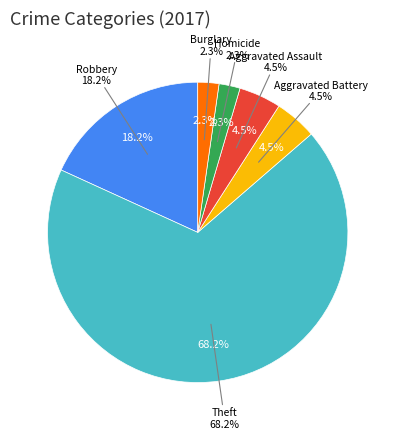

What is the largest slice in the pie chart?

Theft